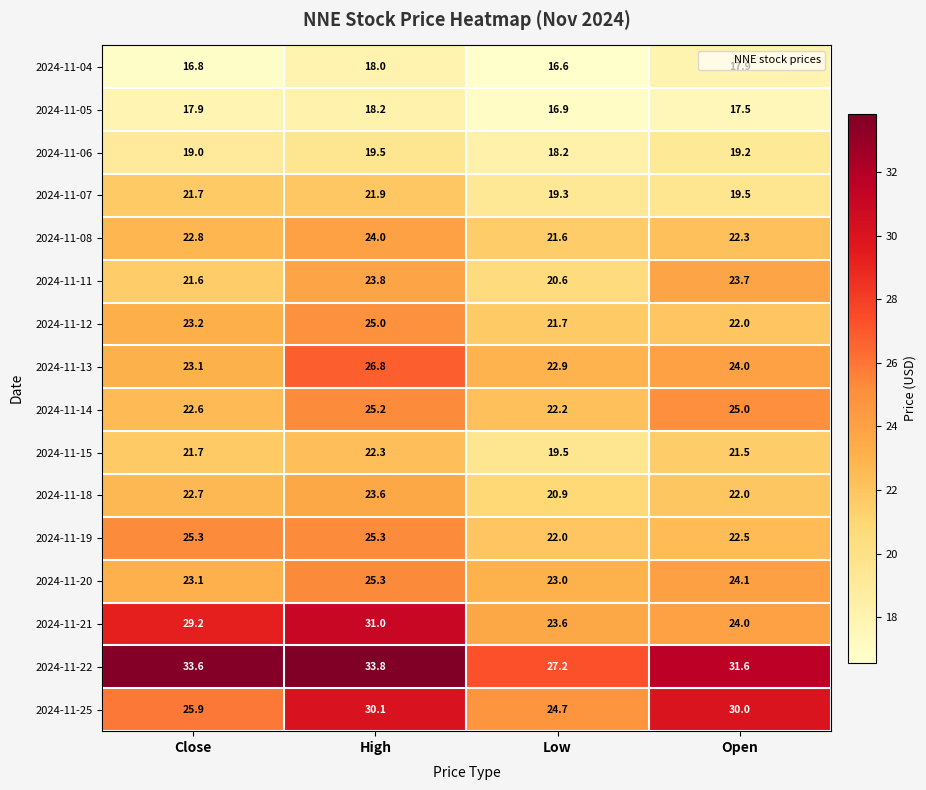

What value does the 2024-11-08 series have at Close?

22.8